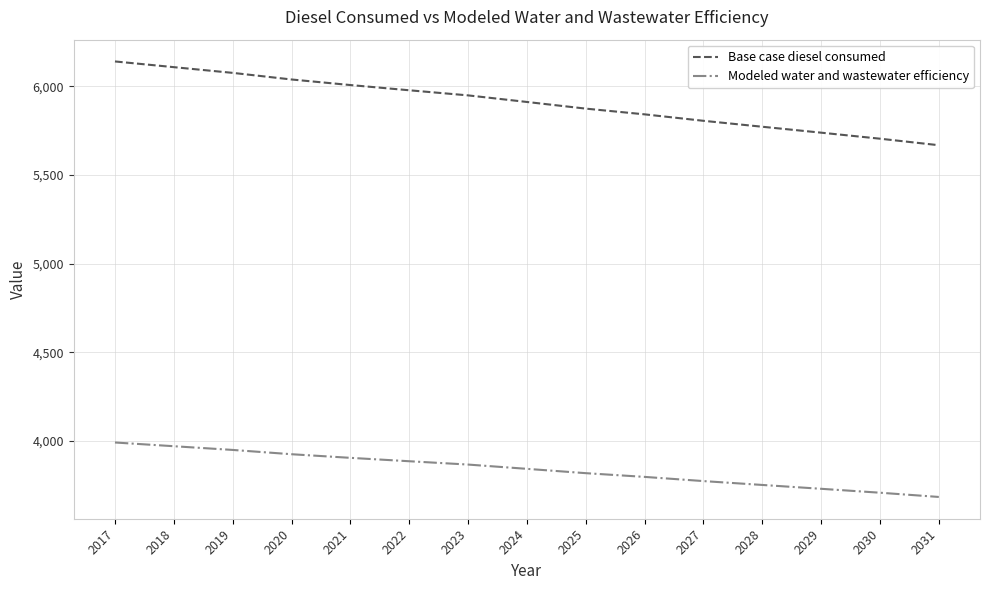

What is the minimum value for Base case diesel consumed?

5667.0